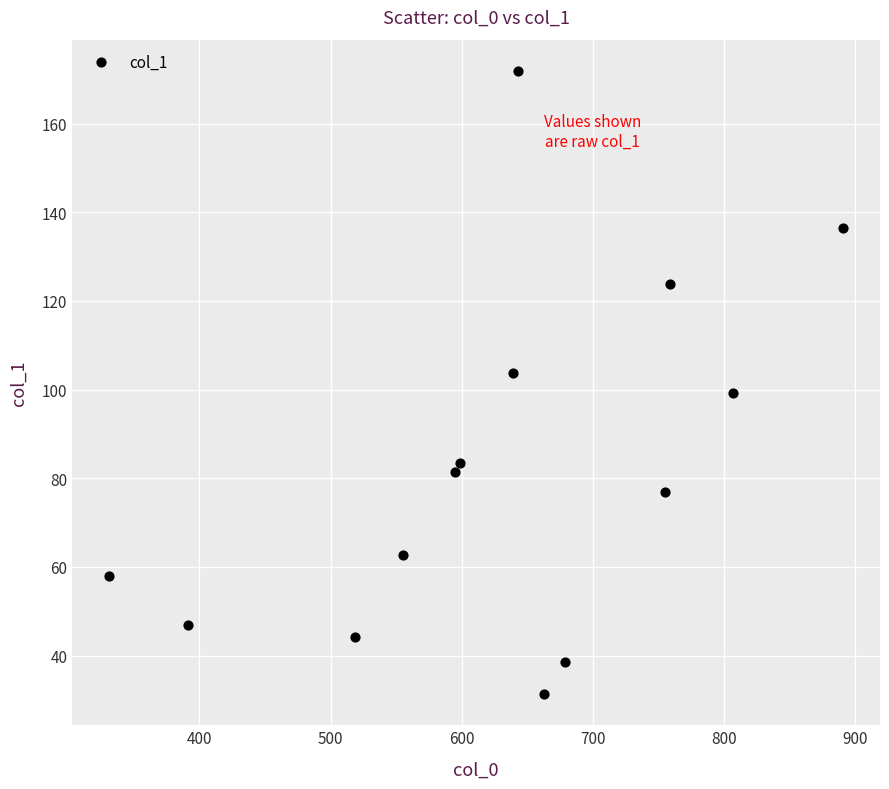

What is the range of X values (max minus min)?

560.0